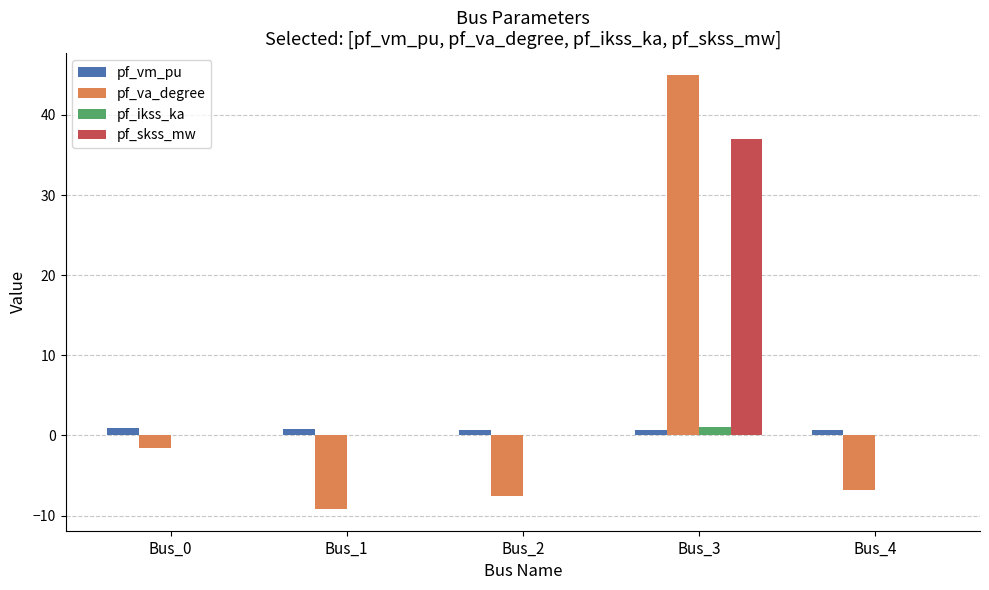

Which series has the widest spread of values?

pf_va_degree